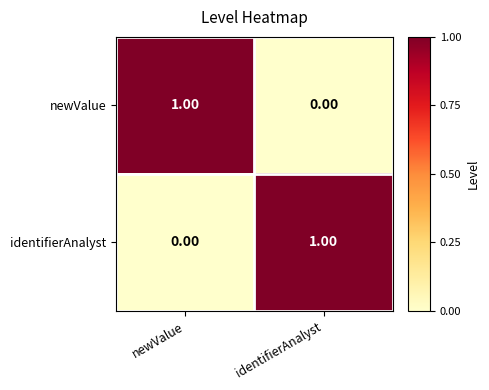

At newValue, list the series in order from largest to smallest.

newValue, identifierAnalyst